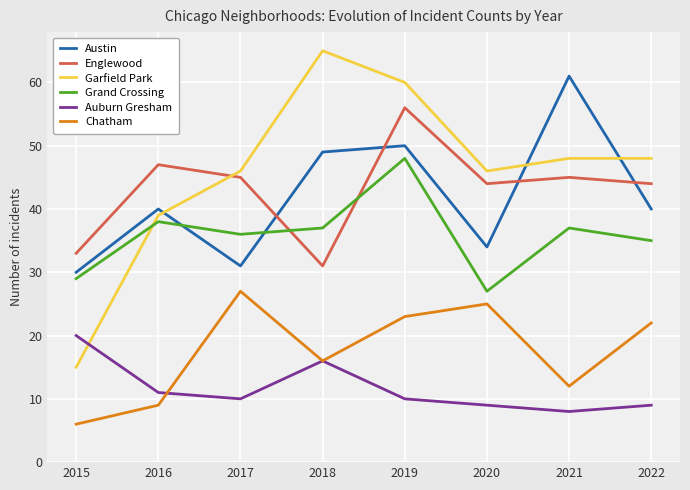

Which series has the largest total across all categories?

Garfield Park